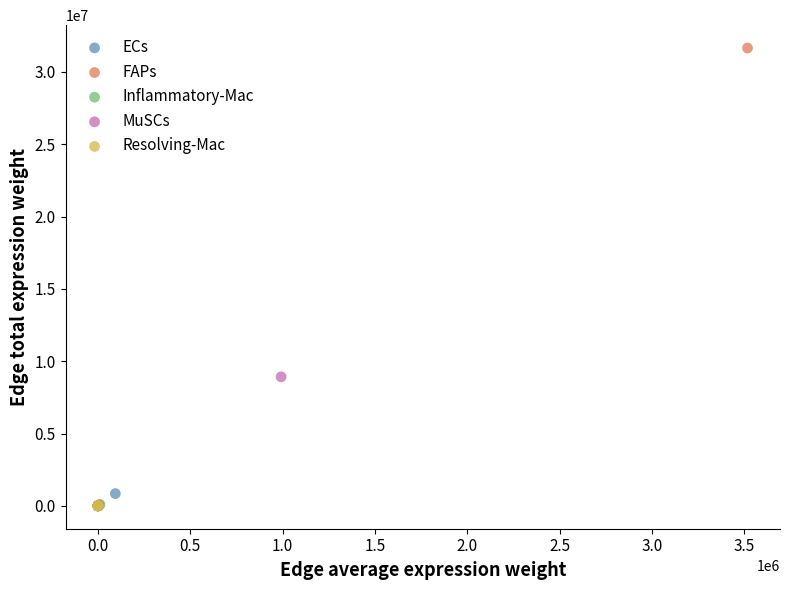

Which series reaches the maximum Y coordinate?

FAPs